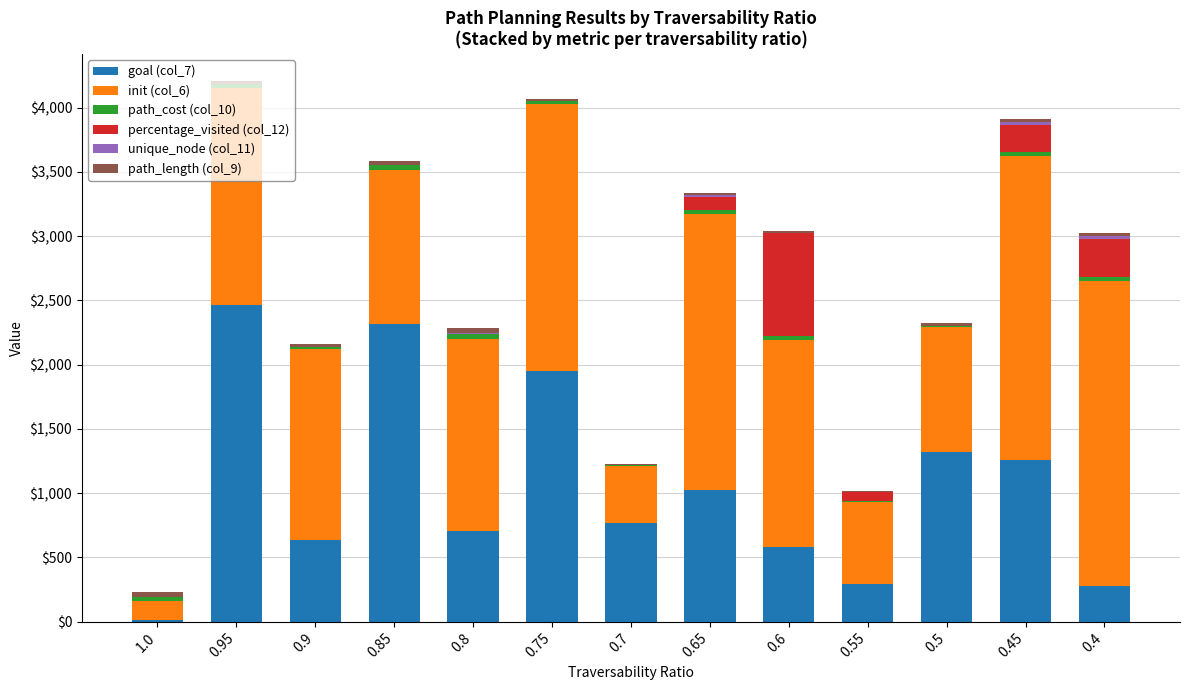

The value of goal (col_7) at 0.4 is 275. True or false?

True